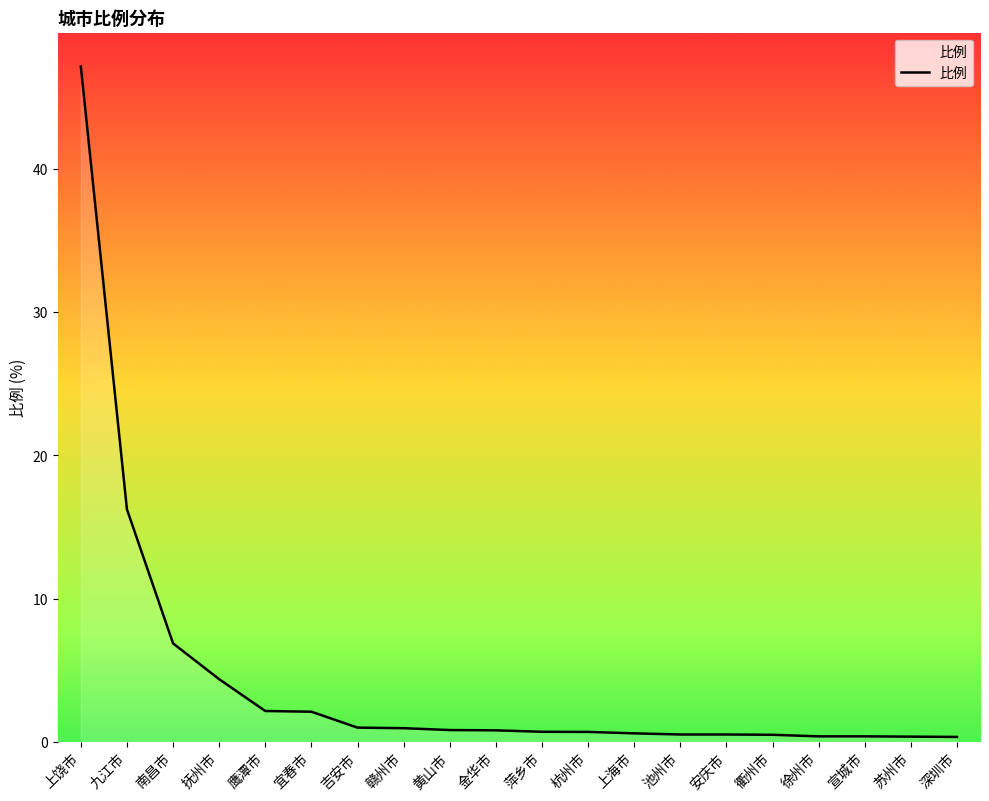

What is the average value?

4.4